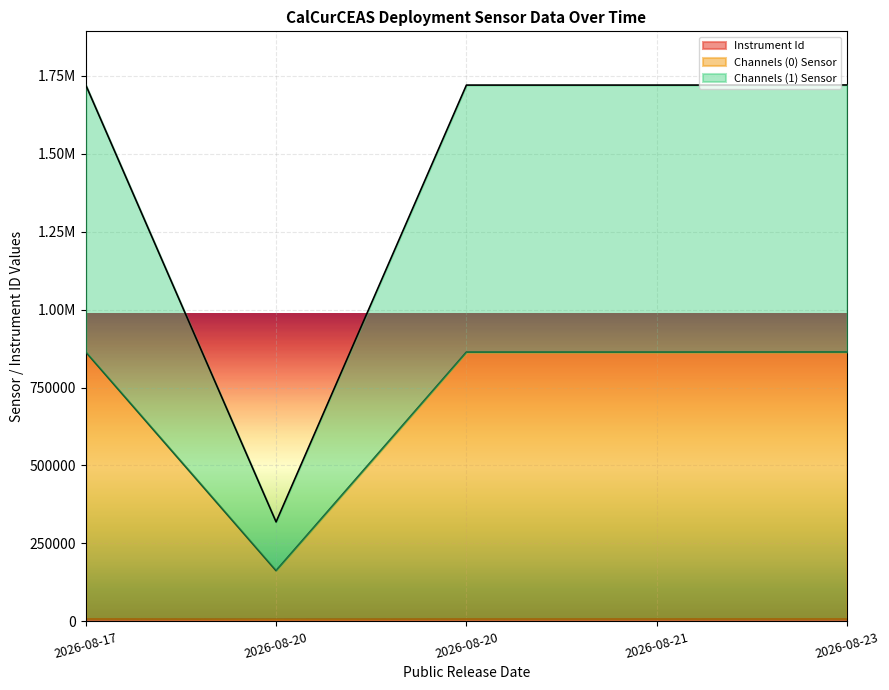

What is the difference between the Channels (0) Sensor values at 2026-08-17 and 2026-08-21?

367